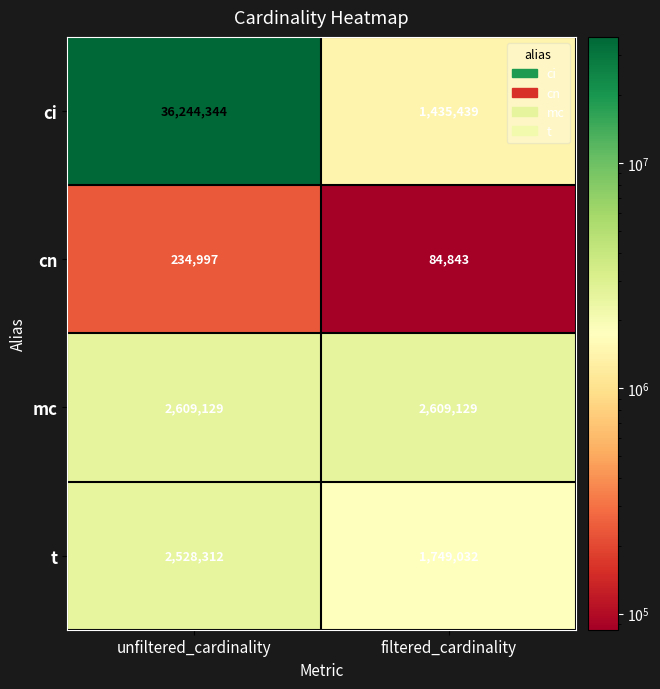

The ci series shows 63338214 at unfiltered_cardinality. True or false?

False